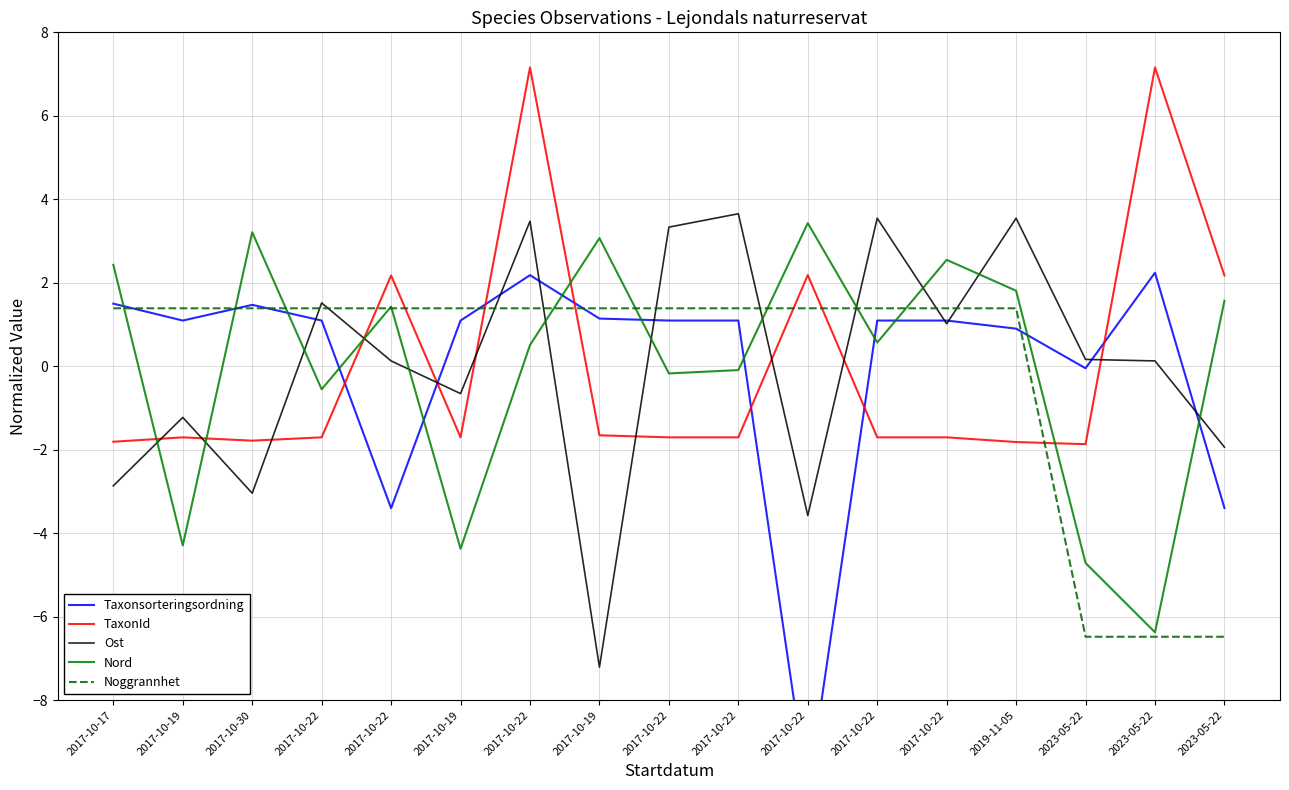

How many distinct data groups are displayed?

5